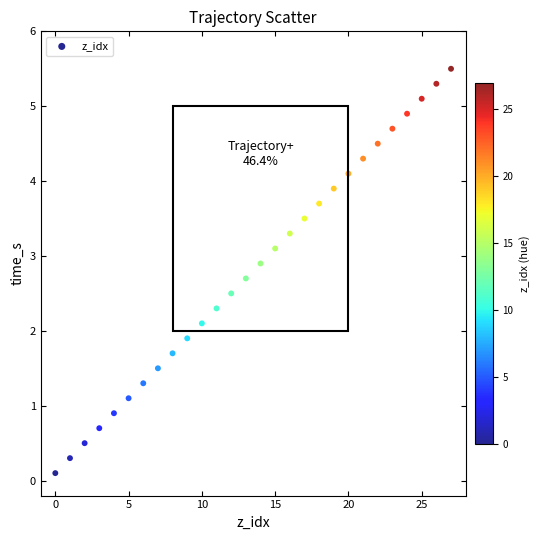

What is the range of Y values (max minus min)?

5.4